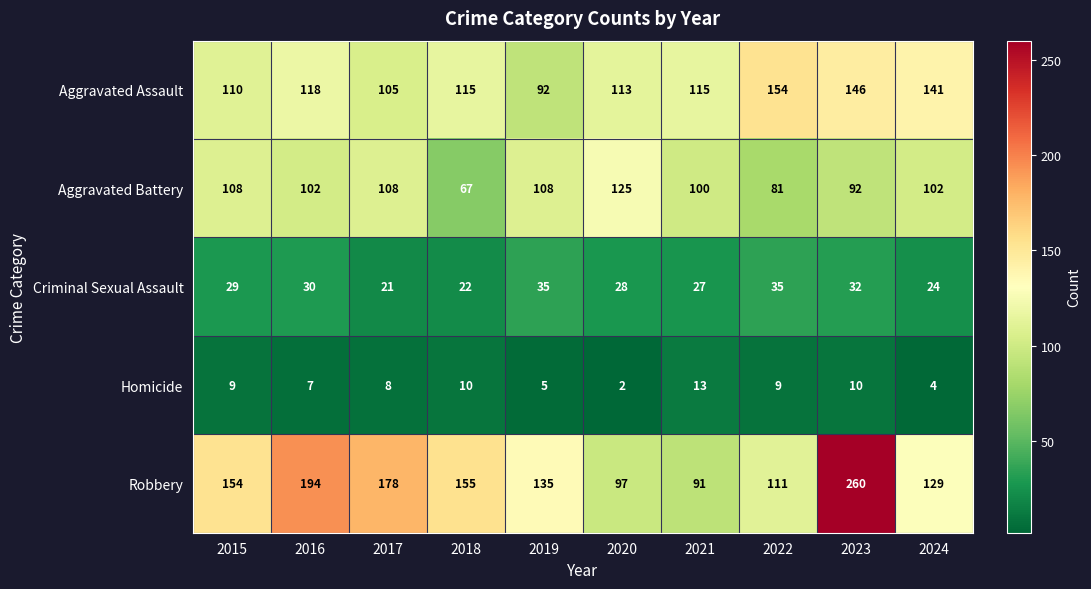

At which label does Aggravated Battery first exceed 102?

2015